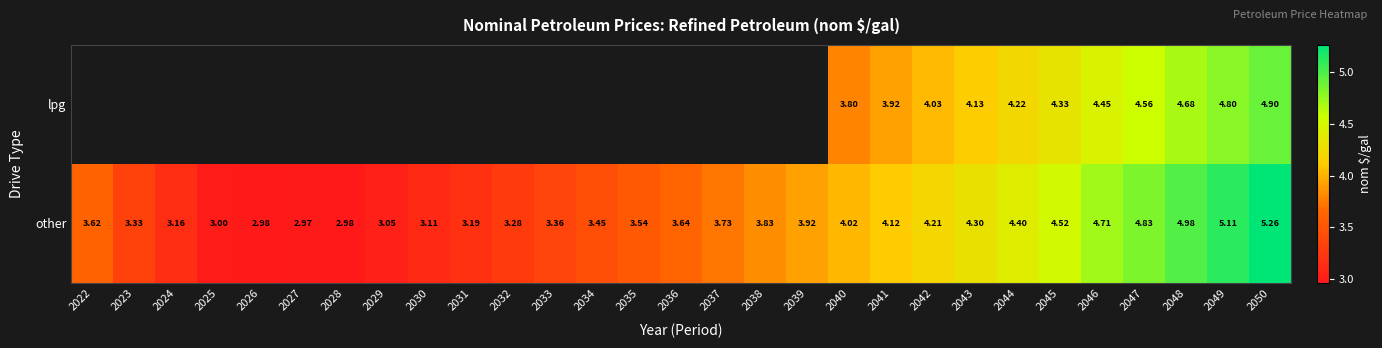

Which series changed the most between 2042 and 2043?

lpg